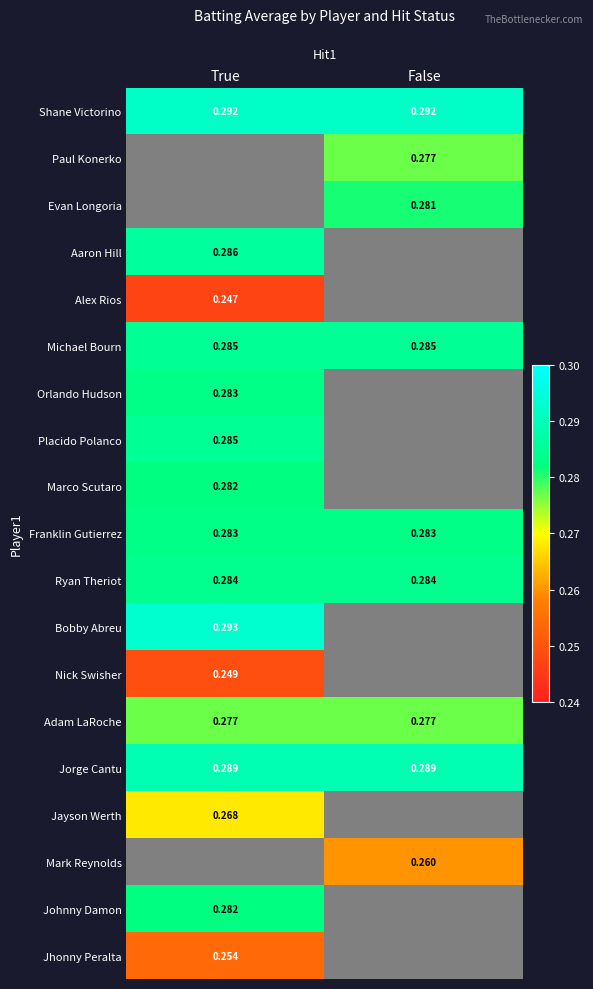

Which category has the lowest value across all series?

True